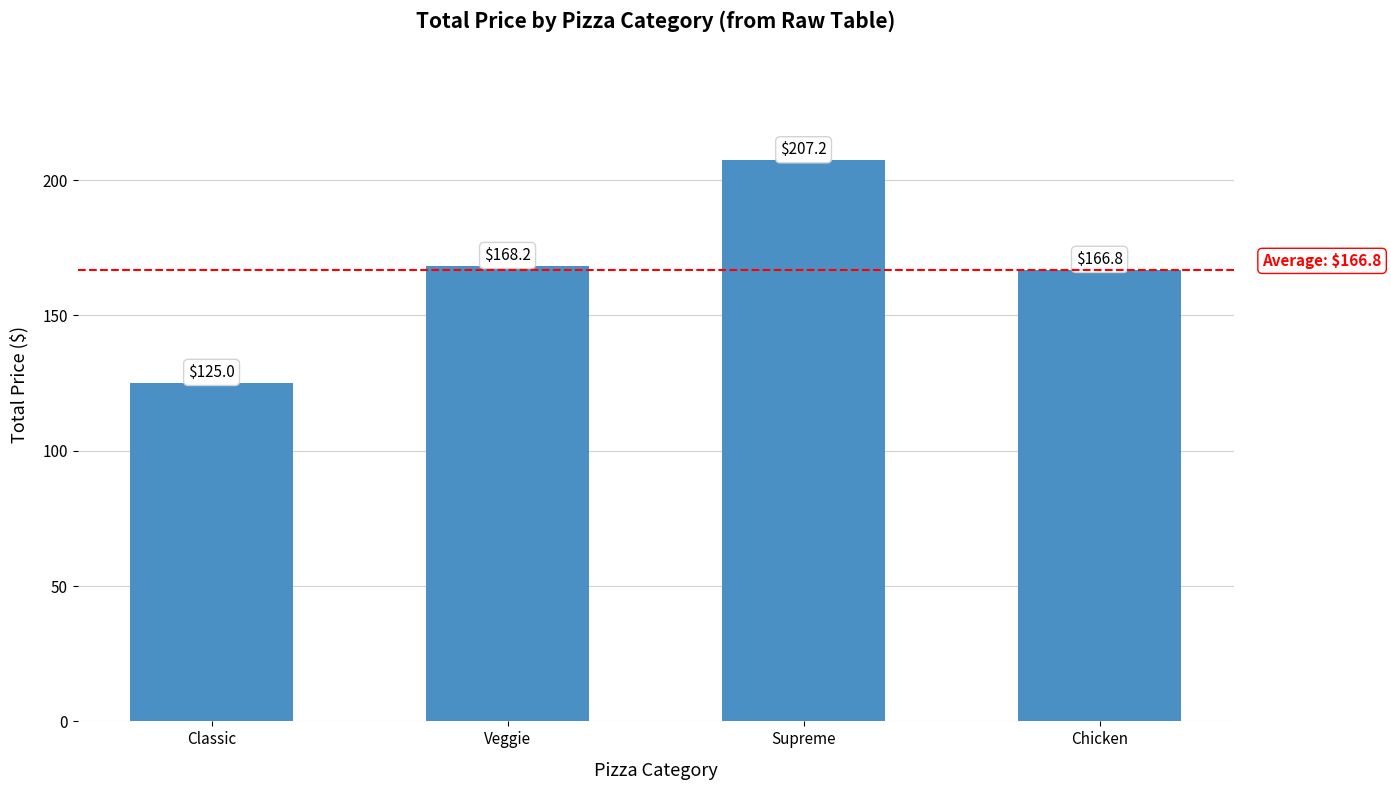

What is the ratio of the value at Classic to the value at Supreme?

0.6